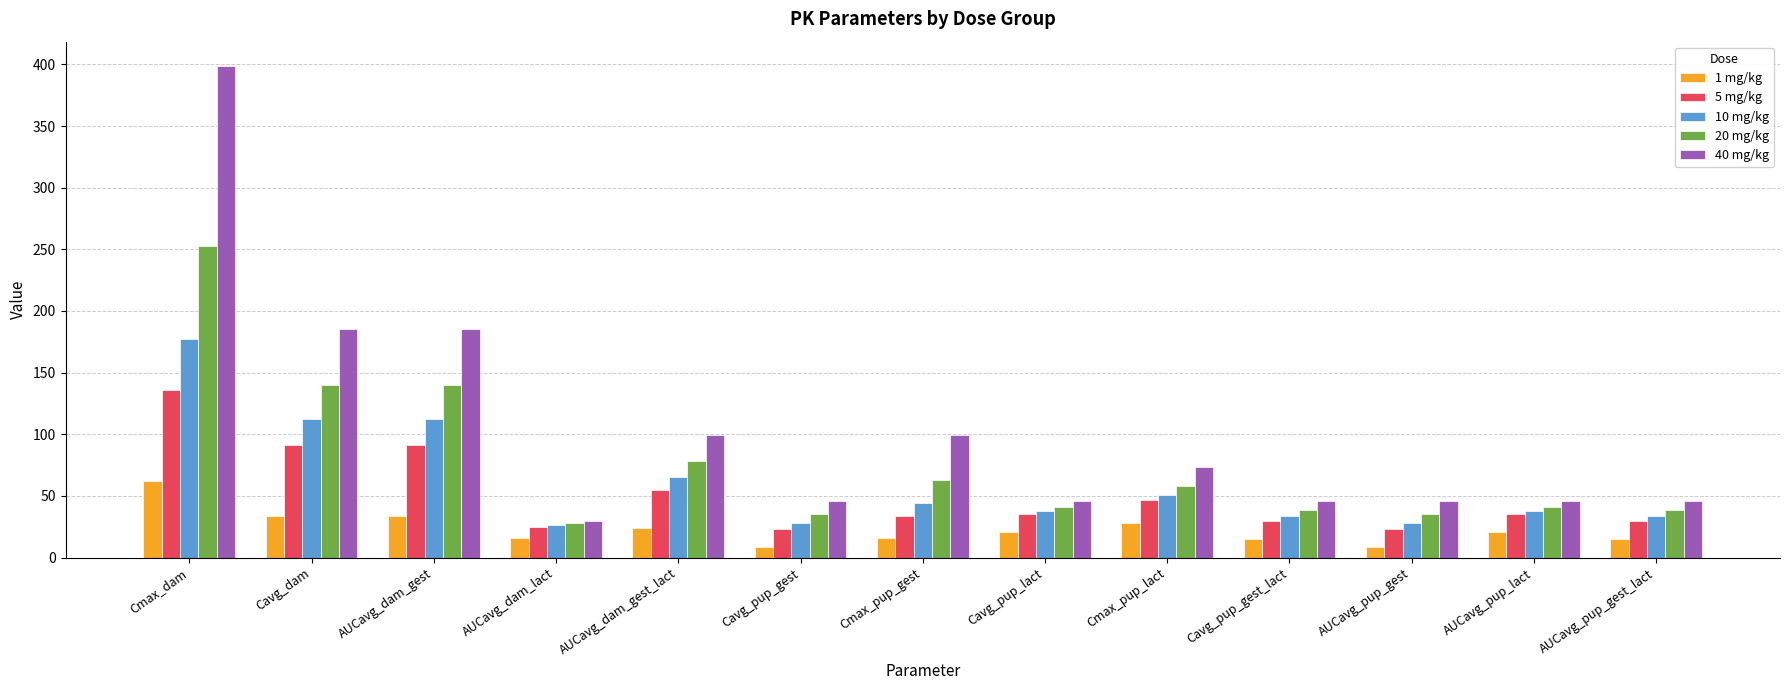

What is the label of the 1st bar from the left?

Cmax_dam